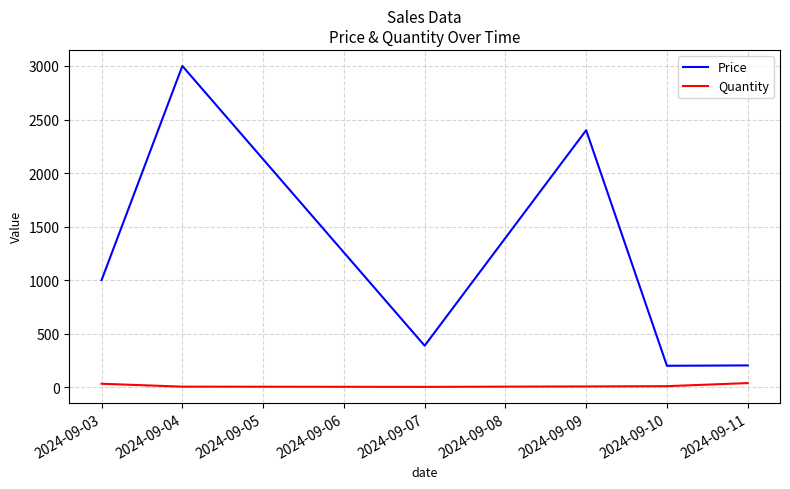

Which series has the largest range (max minus min)?

Price